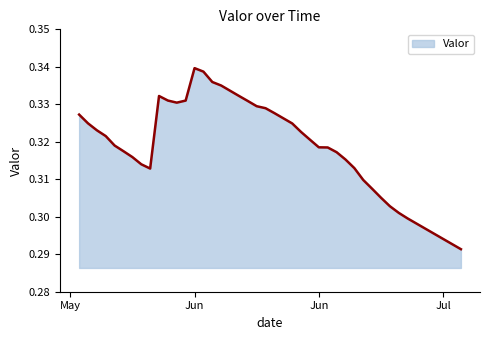

How many values are between 0 and 1?

39